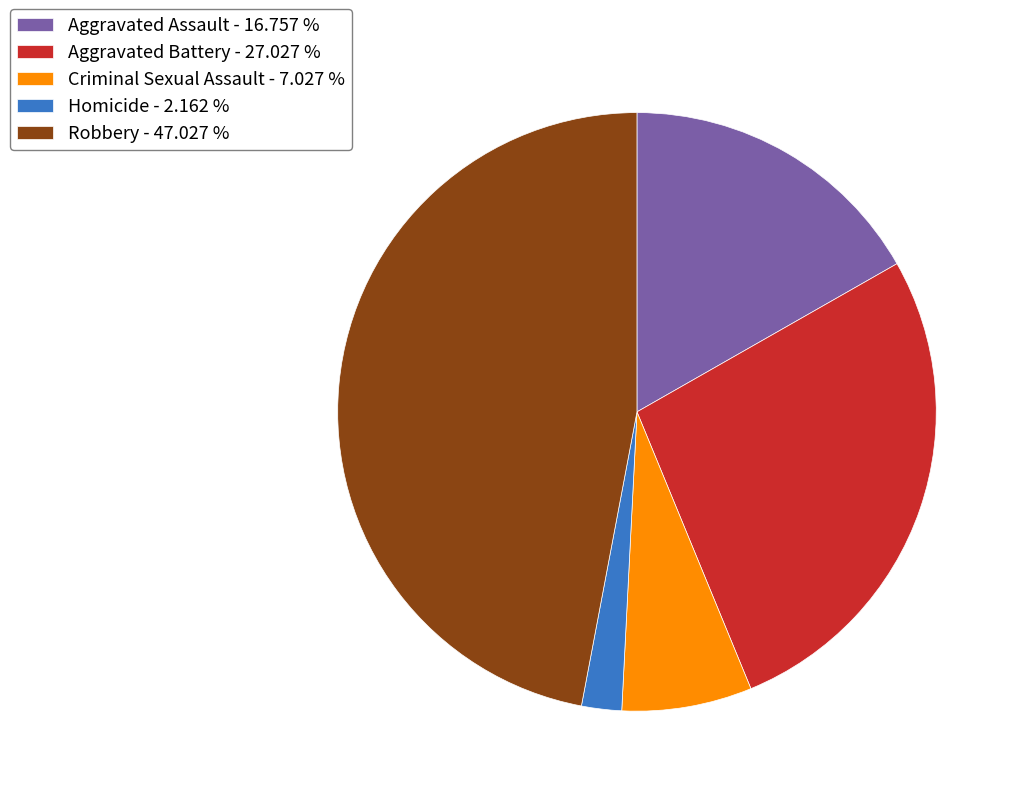

True or false: Robbery accounts for 42% of the total.

False